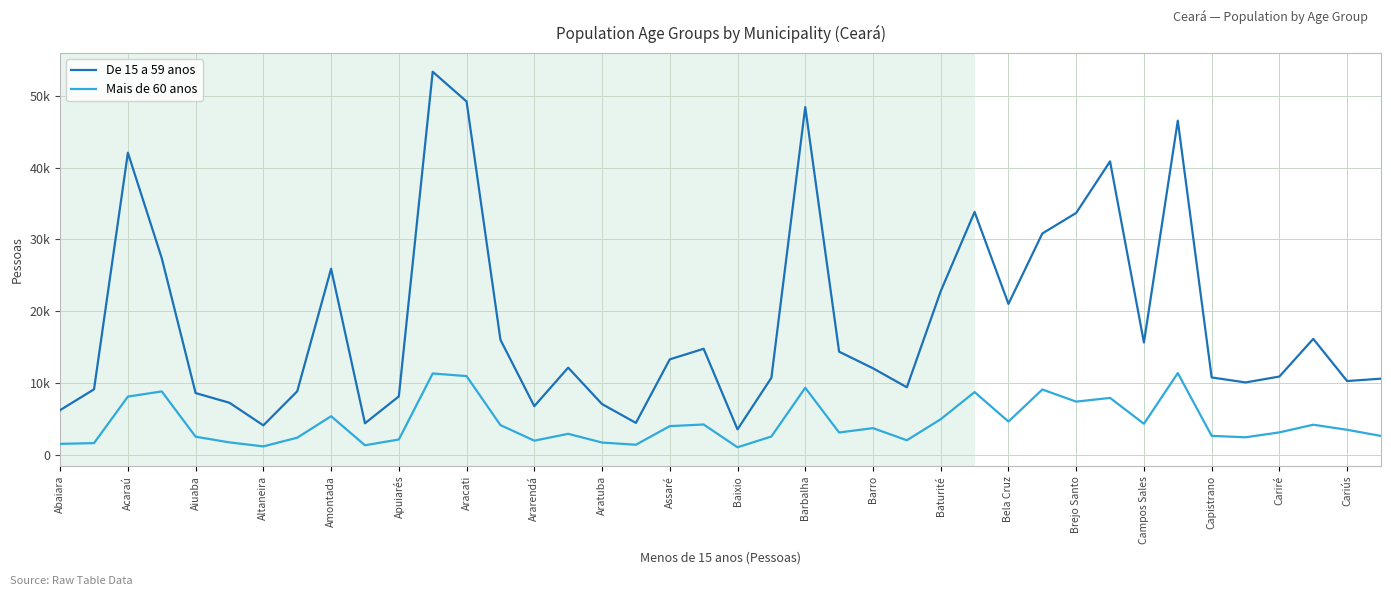

What are all the series names shown in the legend?

De 15 a 59 anos, Mais de 60 anos